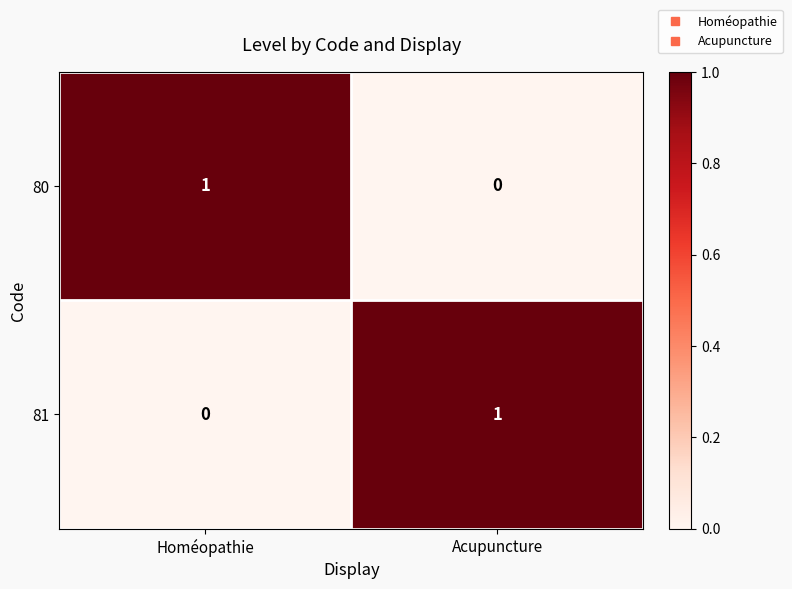

What is the total value across all series at Acupuncture?

1